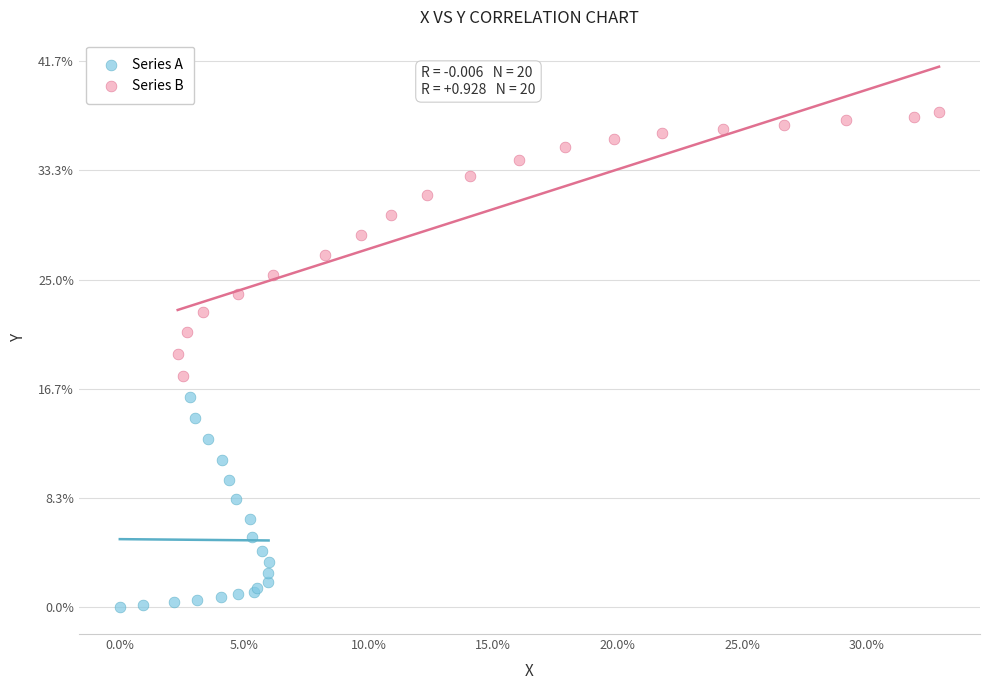

What are all the series names shown in the legend?

Series A, Series B